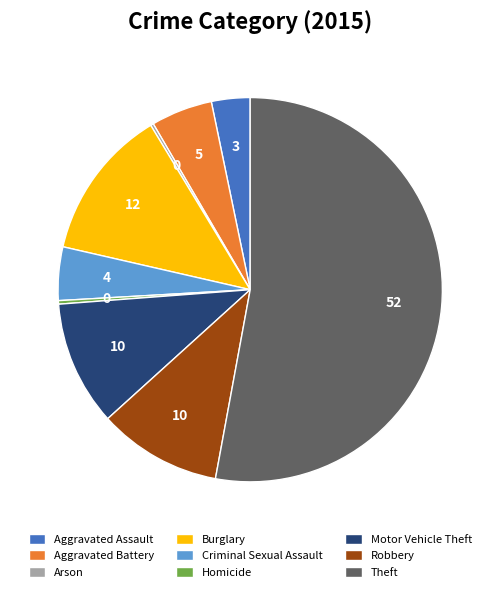

Which slice is the largest?

Theft